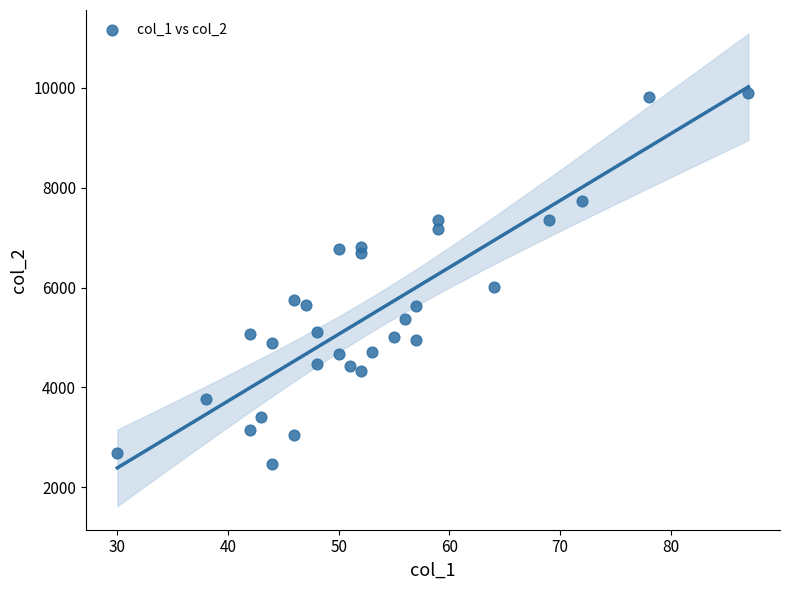

What Y value in the scatter plot is closest to 6184?

6001